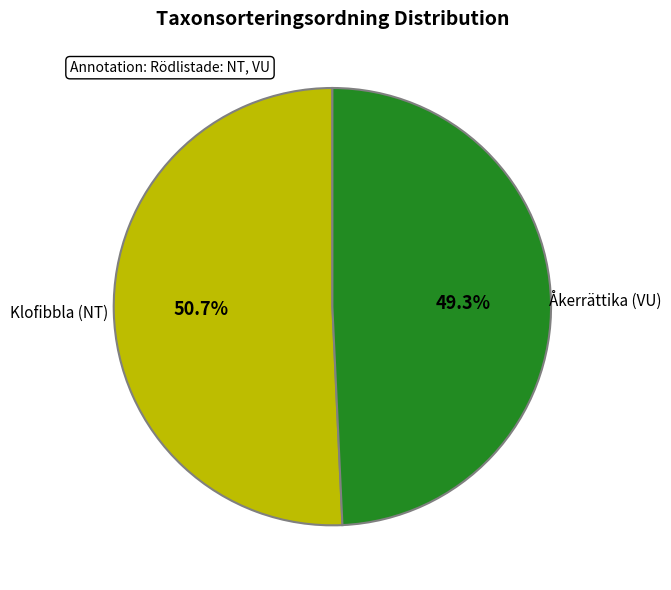

Which slice is the largest?

Klofibbla (NT)